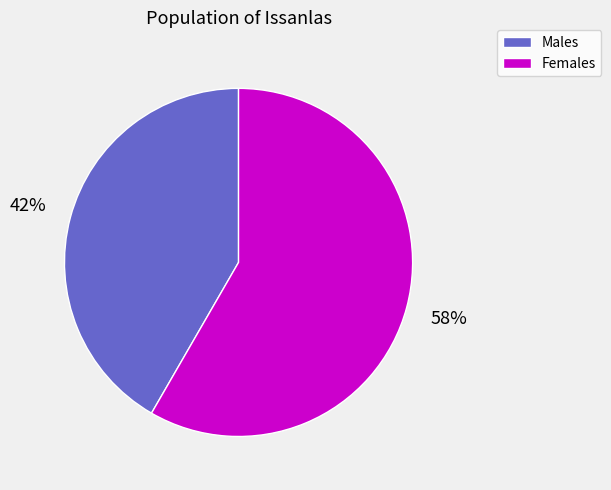

How many segments does this pie chart have?

2